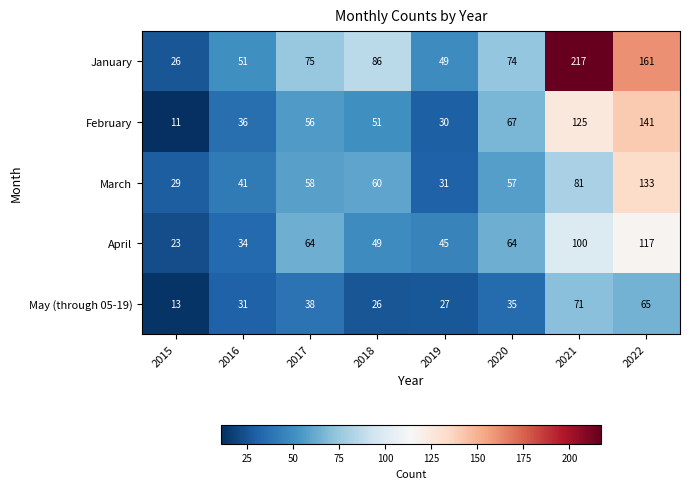

What is the sum of all January values?

739